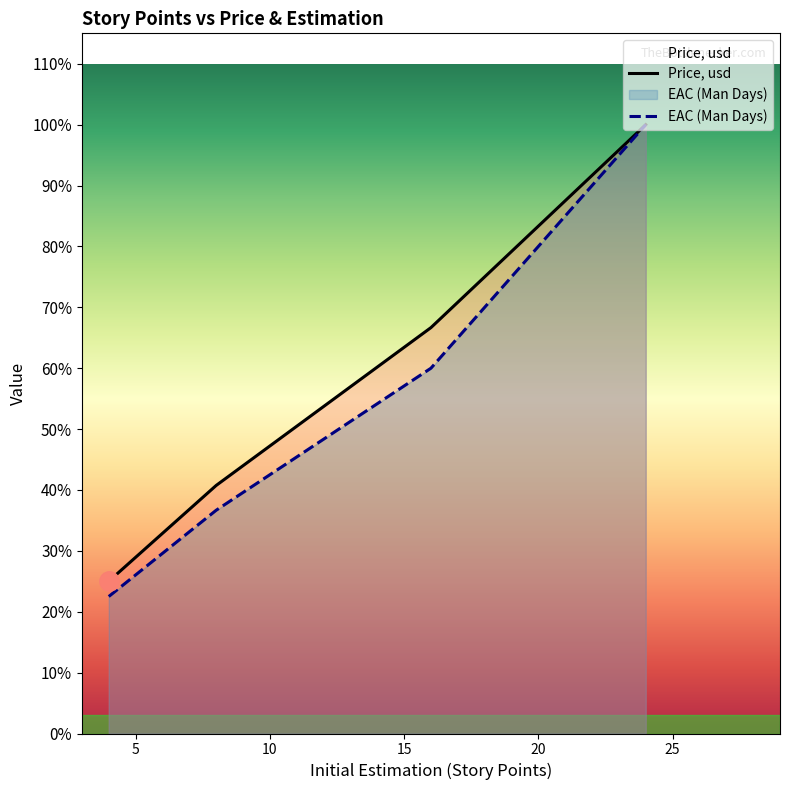

Rank the series by their maximum value, from highest to lowest.

Price, usd, EAC (Man Days)